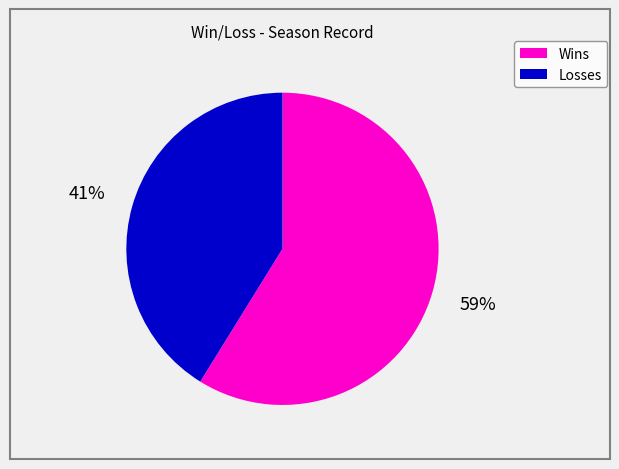

Is there any slice that represents more than half of the pie?

Yes